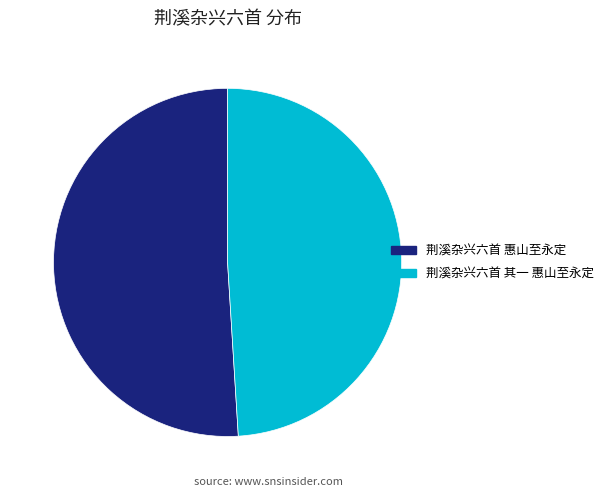

Combined, do 荆溪杂兴六首 其一 惠山至永定 and 荆溪杂兴六首 惠山至永定 account for over 50%?

Yes